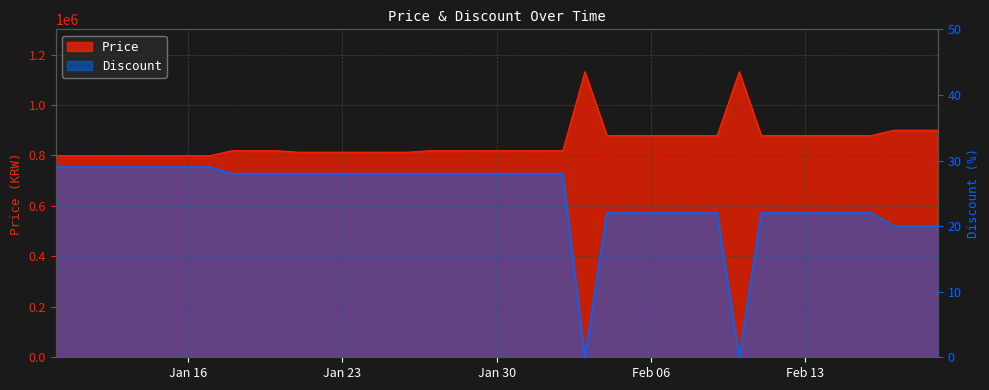

What value does the Discount series have at 2024-01-14, to the nearest 5?

30